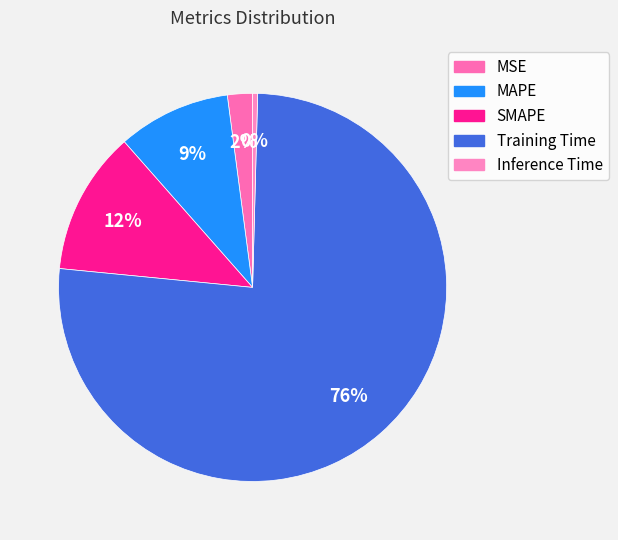

Rank the categories by value from highest to lowest.

Training Time, SMAPE, MAPE, MSE, Inference Time